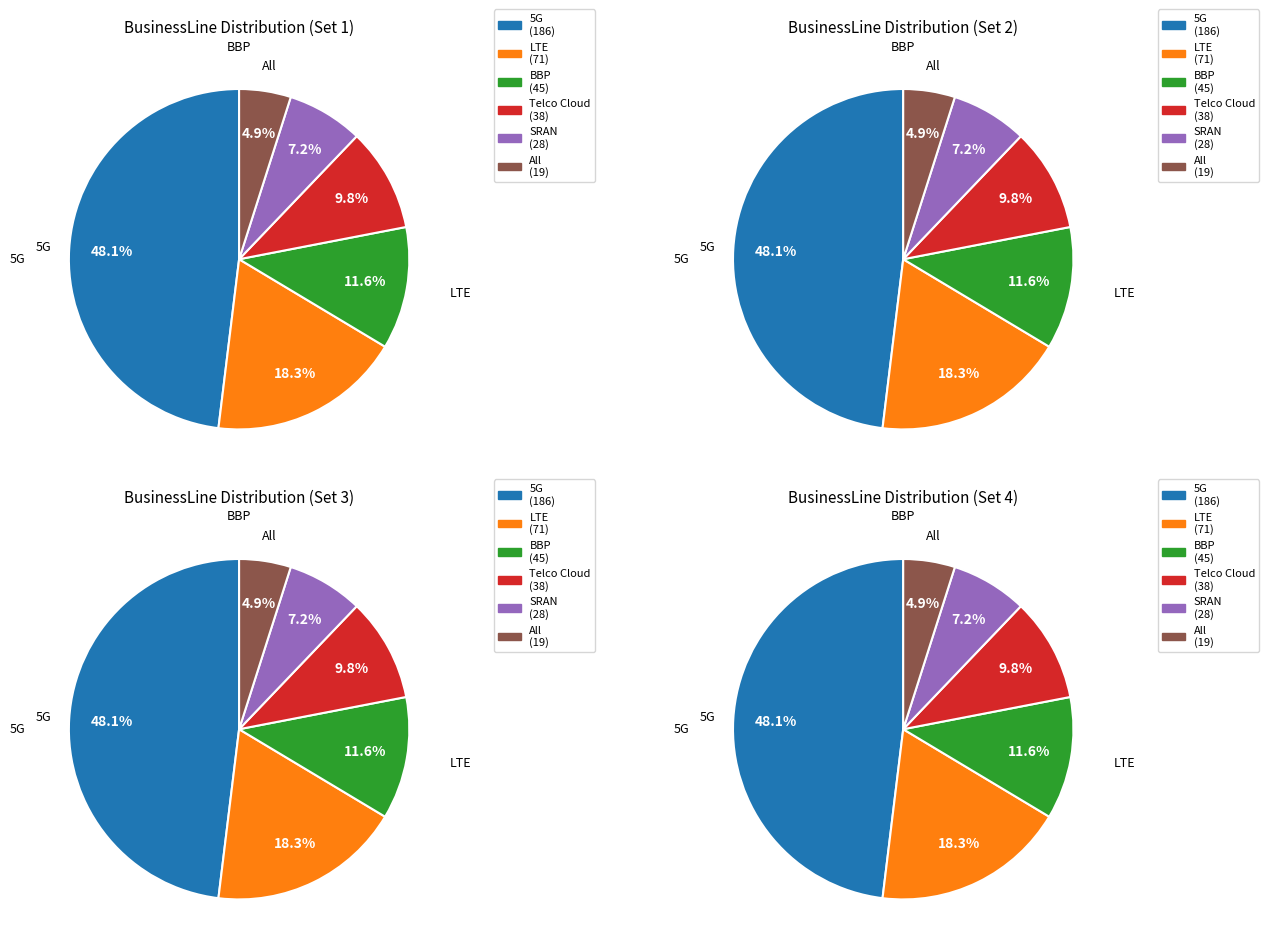

Which slice is the smallest?

All